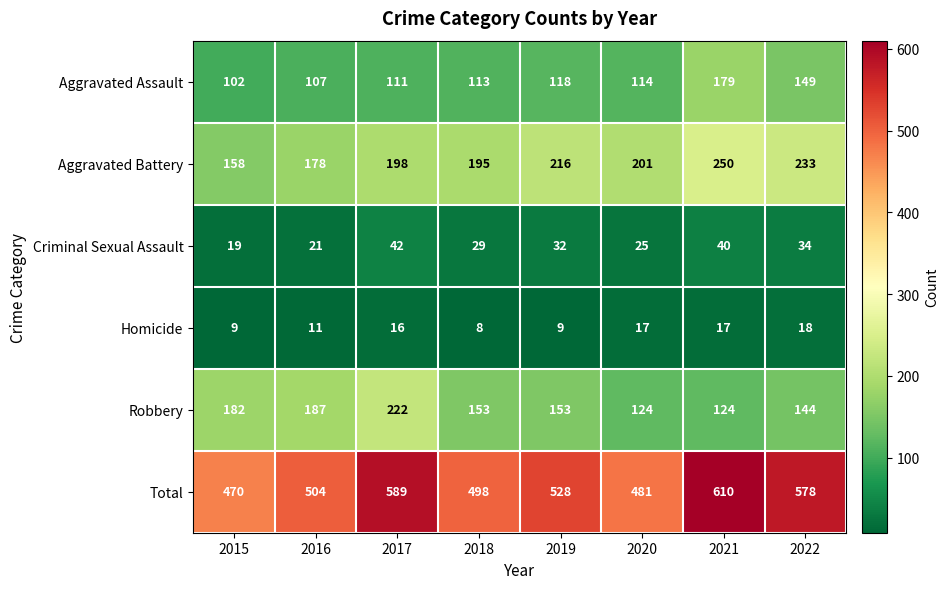

What is the difference between the highest and lowest values at 2015?

461